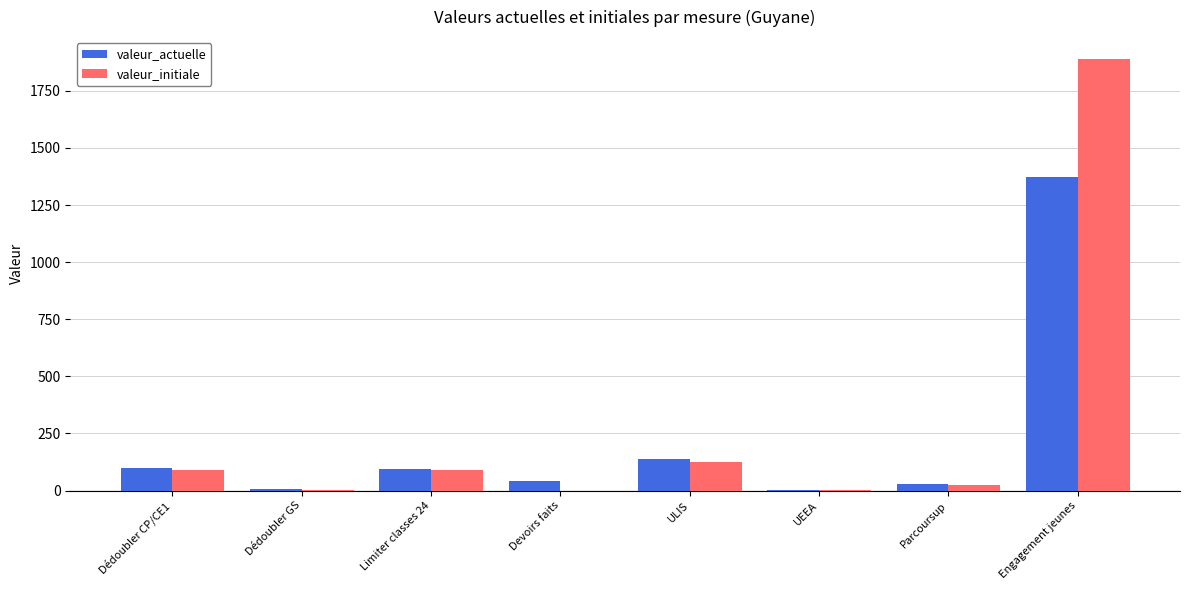

At which category is the sum across all series the highest?

Engagement jeunes